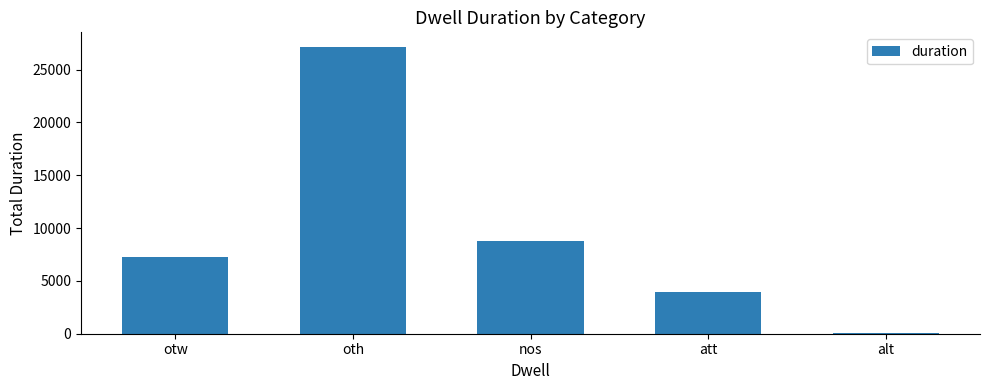

Between oth and att, which is larger?

oth